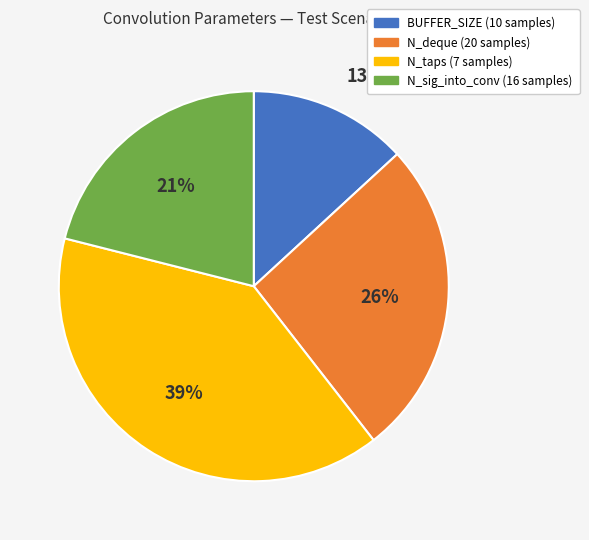

Does any single category account for the majority?

No